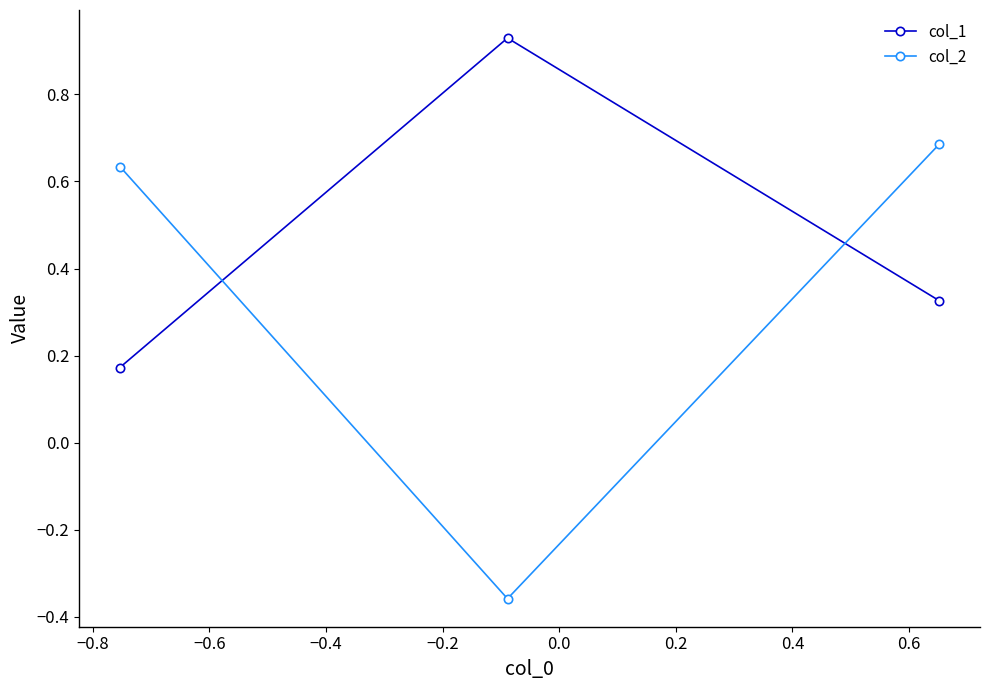

What is the value of the col_1 point at the 2nd from the left?

0.9